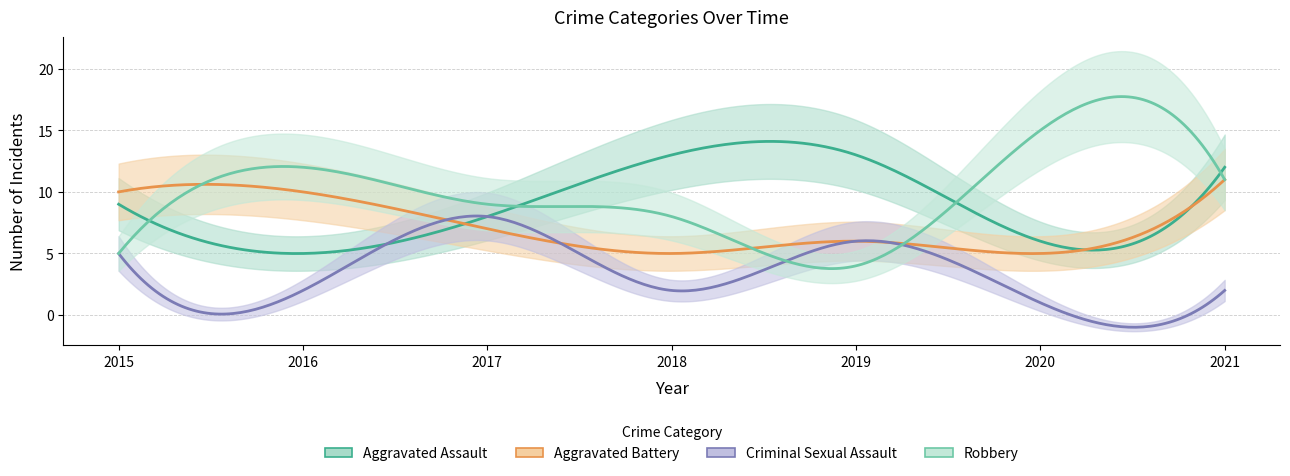

Reading left to right, what are all the values shown in this chart?

Aggravated Assault: 9	5	8	13	13	6	12
Aggravated Battery: 10	10	7	5	6	5	11
Criminal Sexual Assault: 5	2	8	2	6	1	2
Robbery: 5	12	9	8	4	15	11